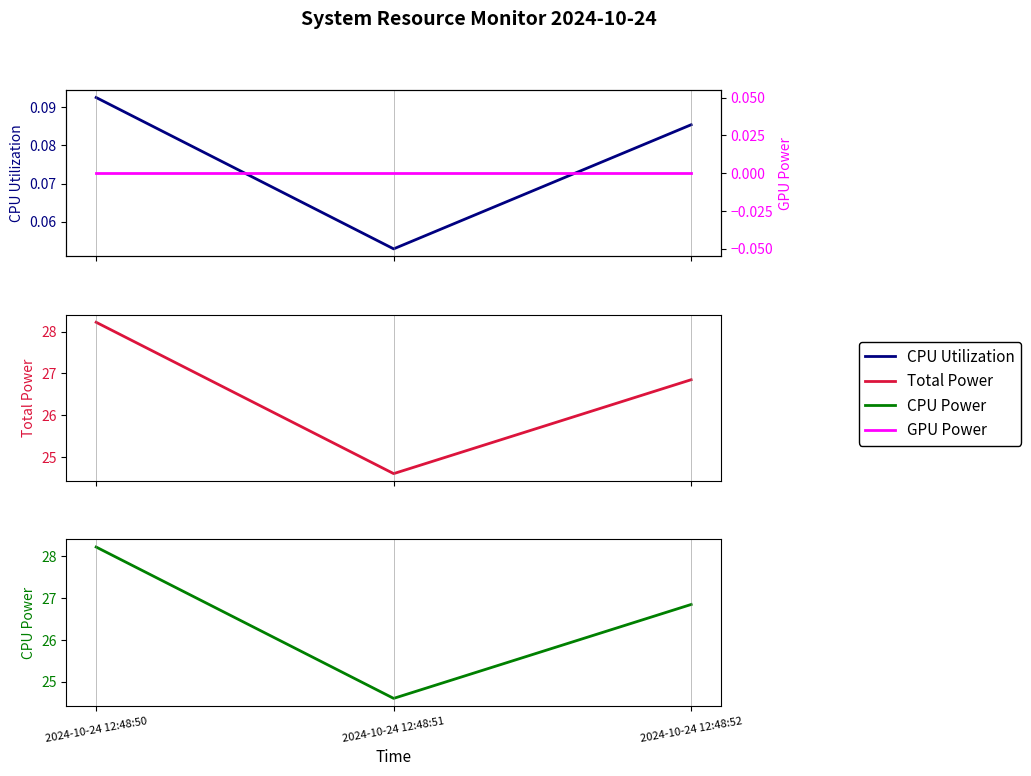

Which series changed the most between 2024-10-24 12:48:51 and 2024-10-24 12:48:52?

Total Power